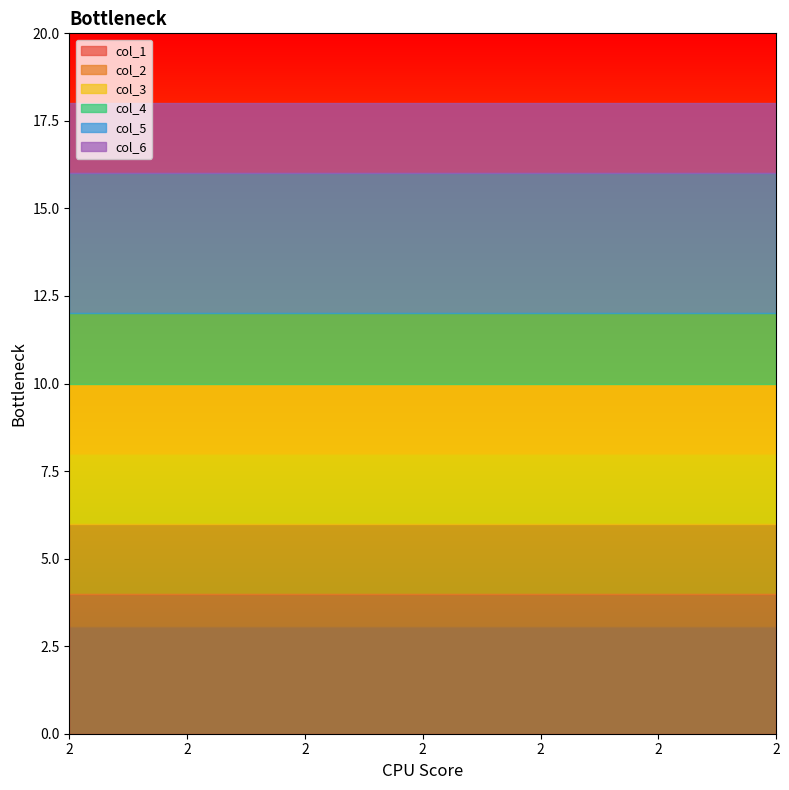

True or false: col_1 and col_4 cross at least once.

False